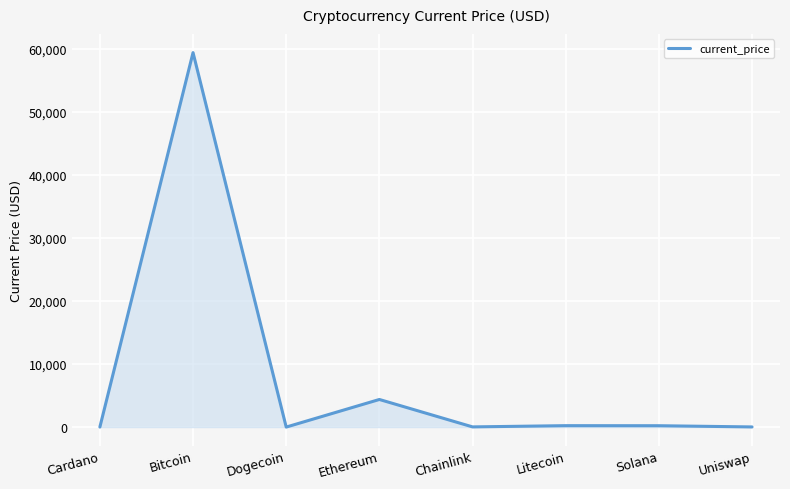

True or false: the data has more than 0 interior local peaks.

True